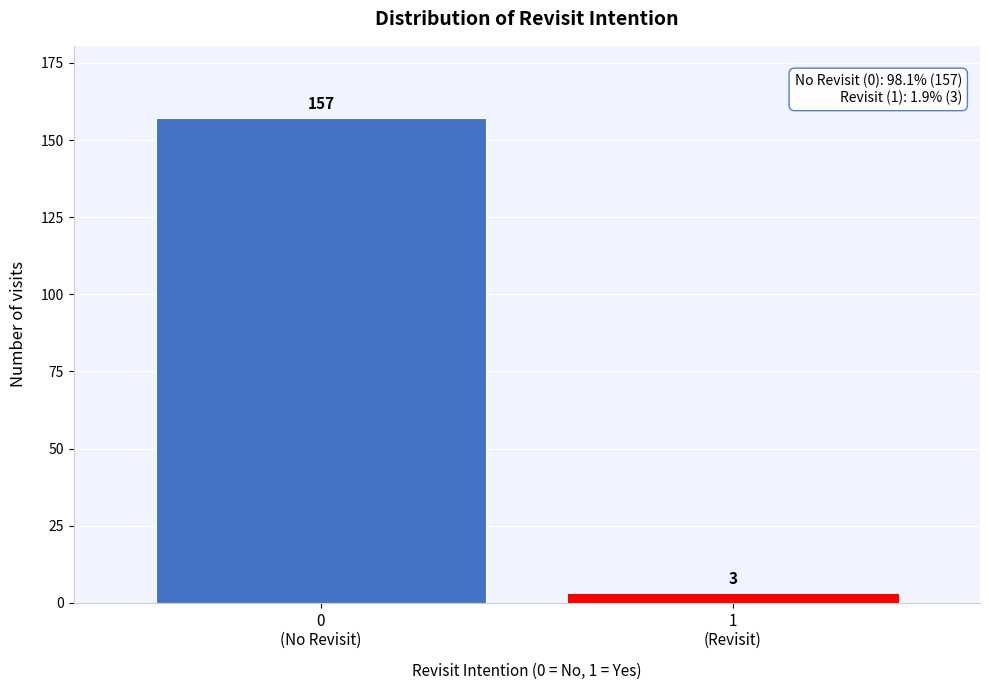

Reading left to right, list all the values displayed in this chart.

157	3